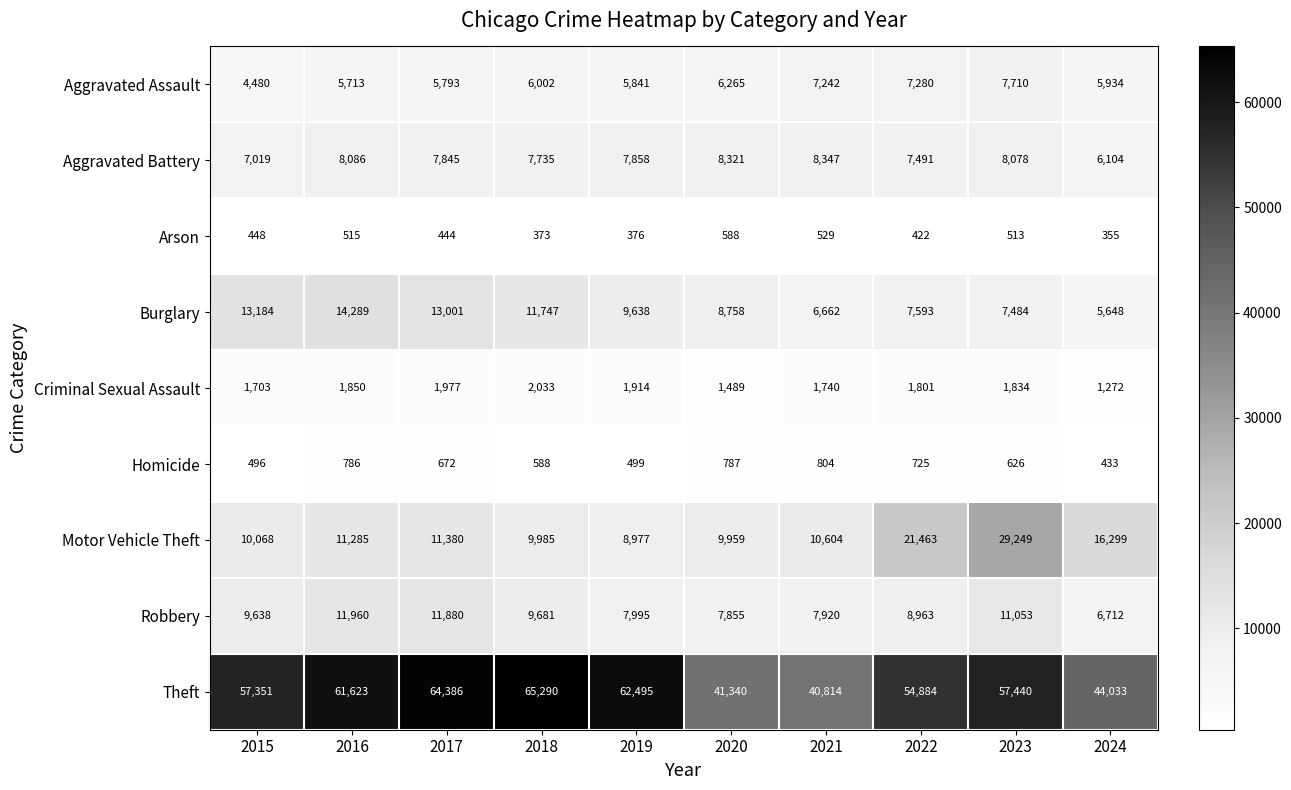

Where is Homicide nearest to the value 618?

2023